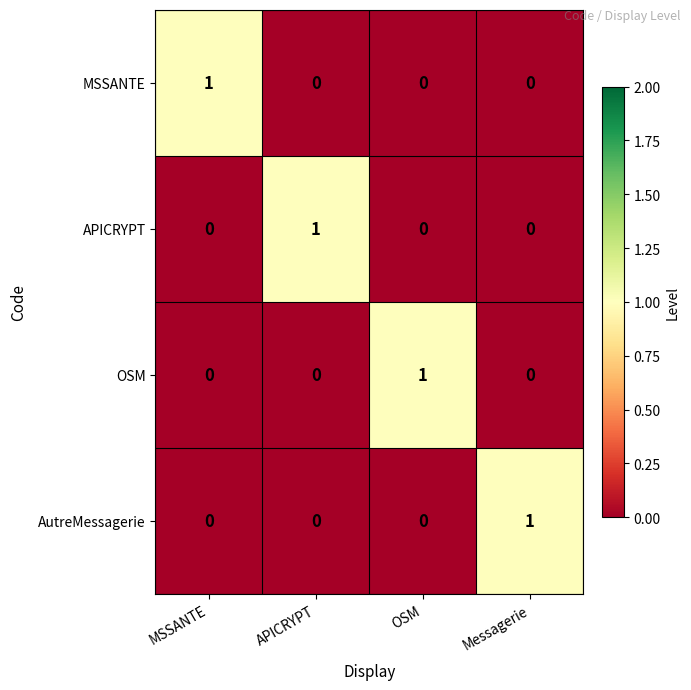

What is the greatest value displayed?

1